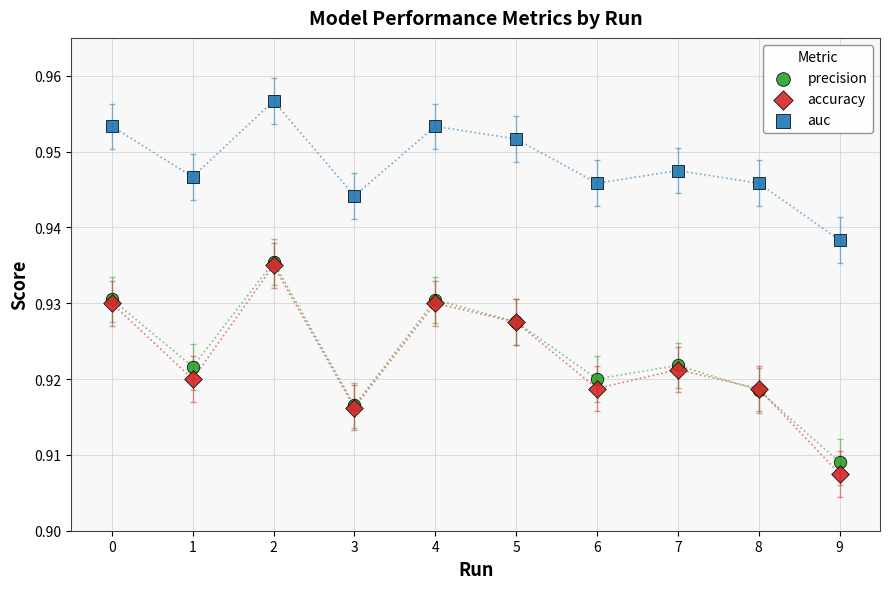

Which series has the widest spread of Y values?

accuracy